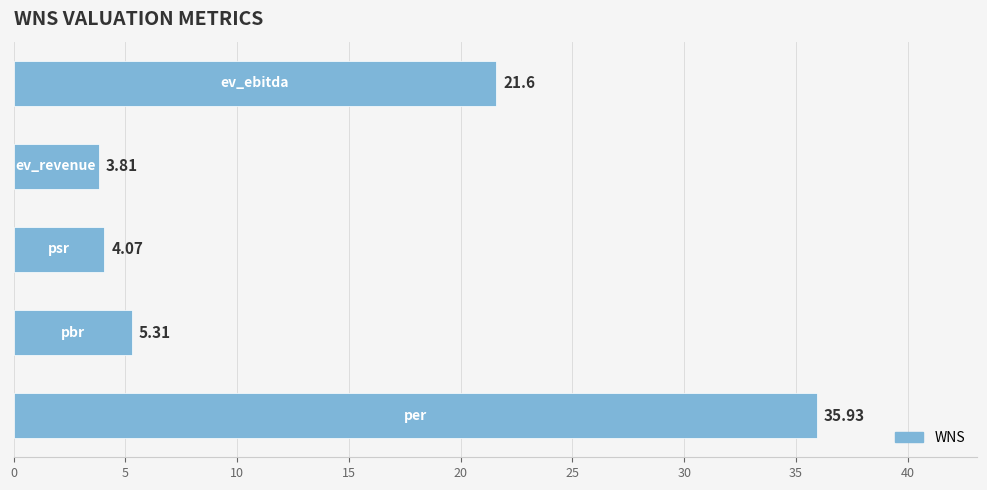

What is the average value?

14.1